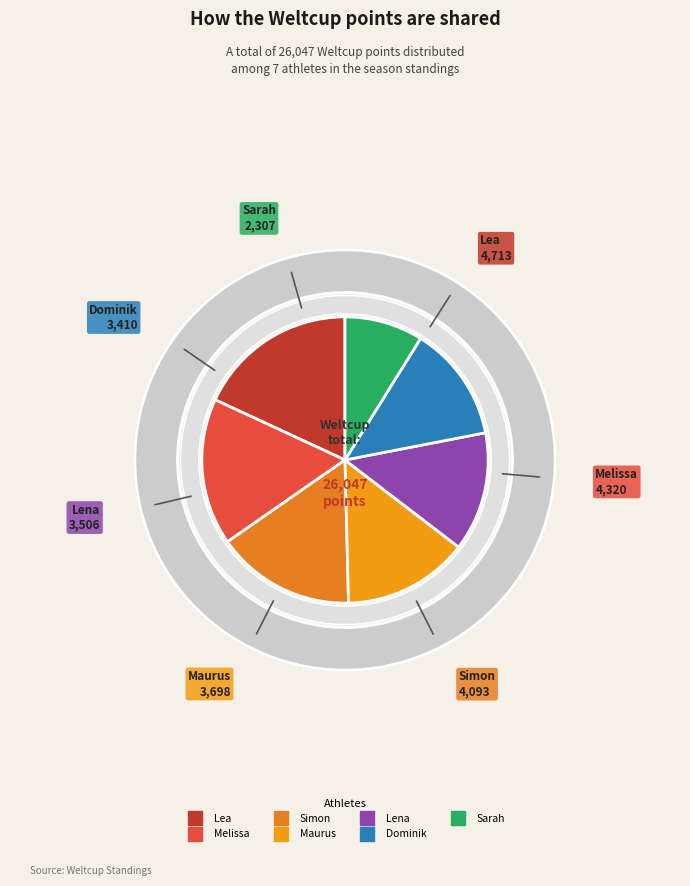

What is the largest slice in the pie chart?

Lea